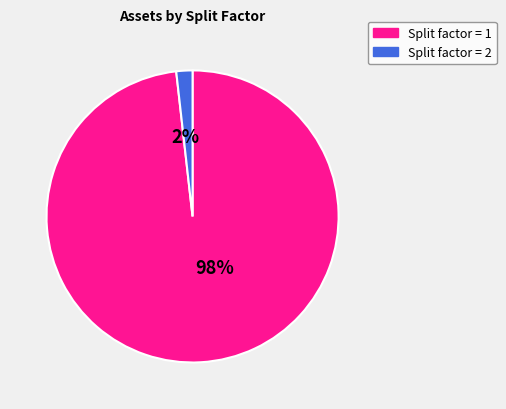

What is the largest slice in the pie chart?

Split factor = 1